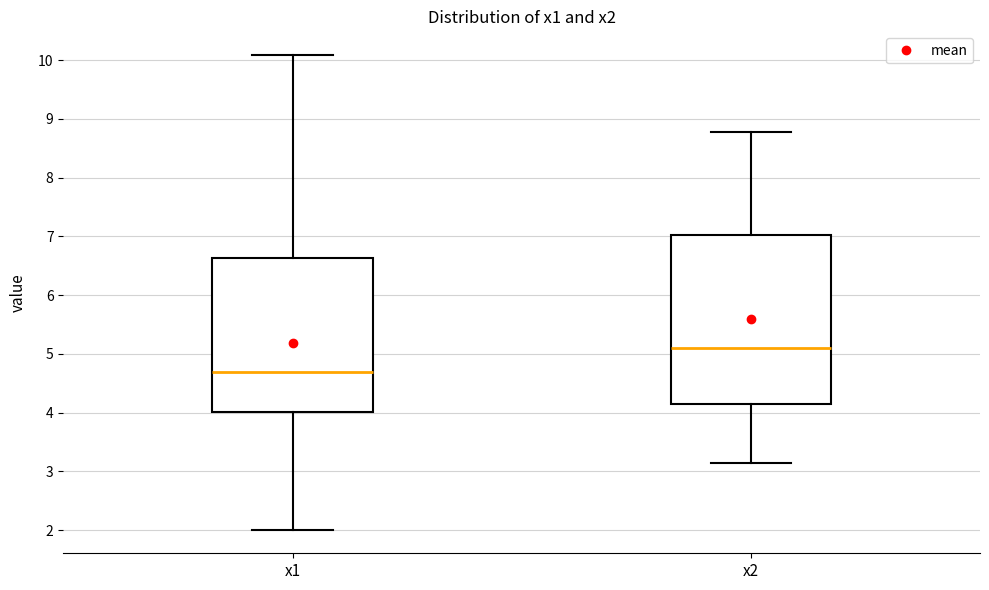

Where is the upper edge of the box for x2 on the y-axis? The values are not printed on the chart, so give them approximately, as read against the axis.

7.0